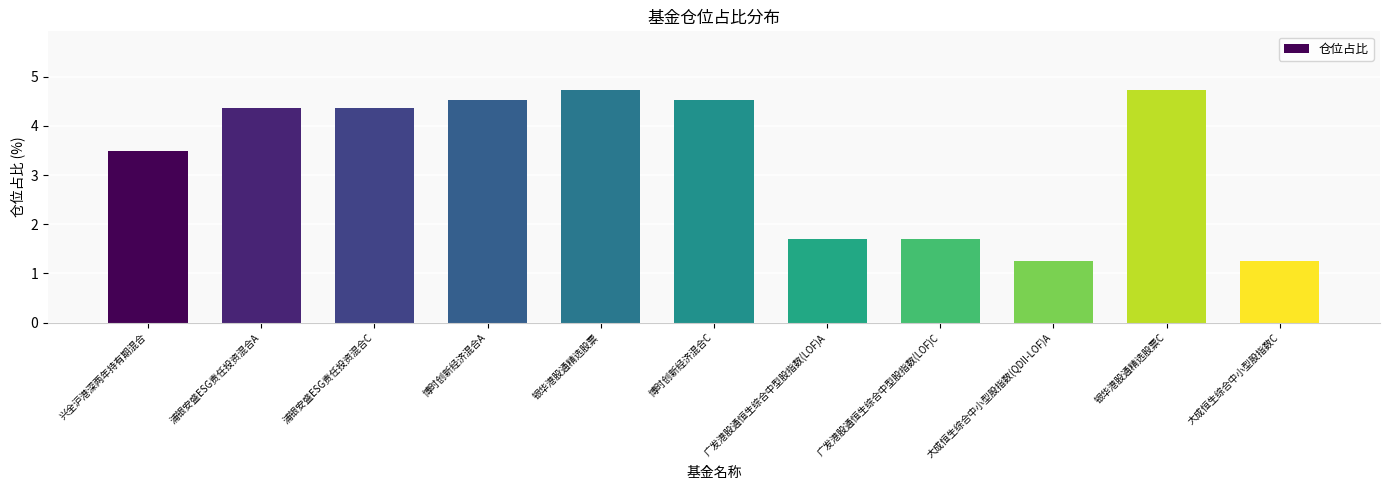

What is the maximum value shown in the chart?

4.7